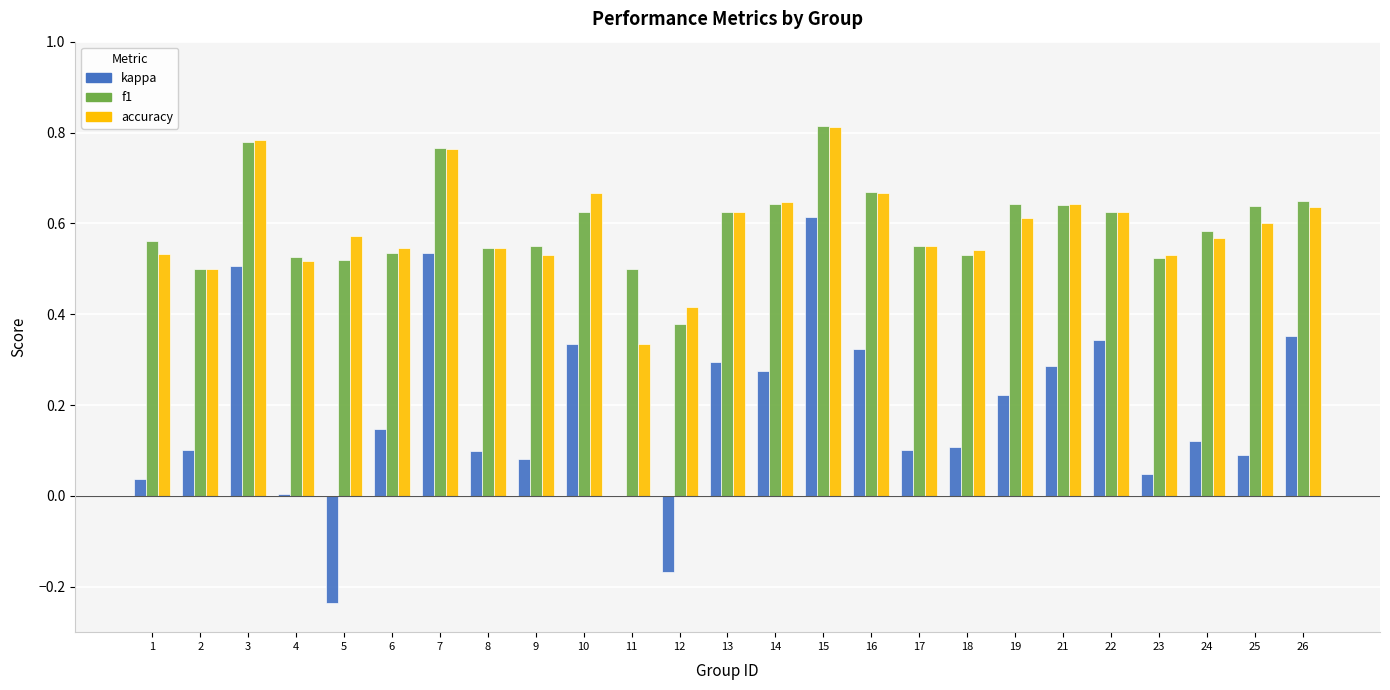

Is it true that kappa equals 0.3 at 10?

True